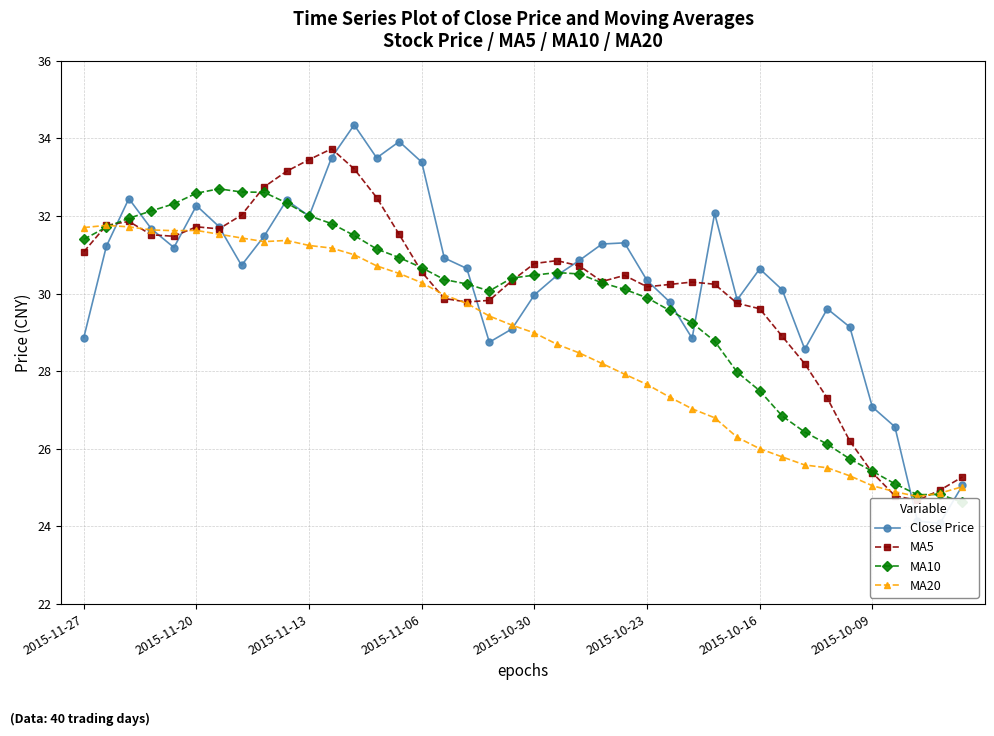

After their last crossing, which series has the higher values: Close Price or MA5?

MA5